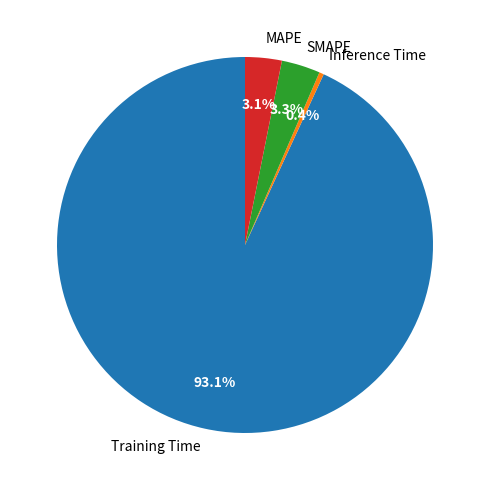

Which category has the smallest portion of the pie?

Inference Time